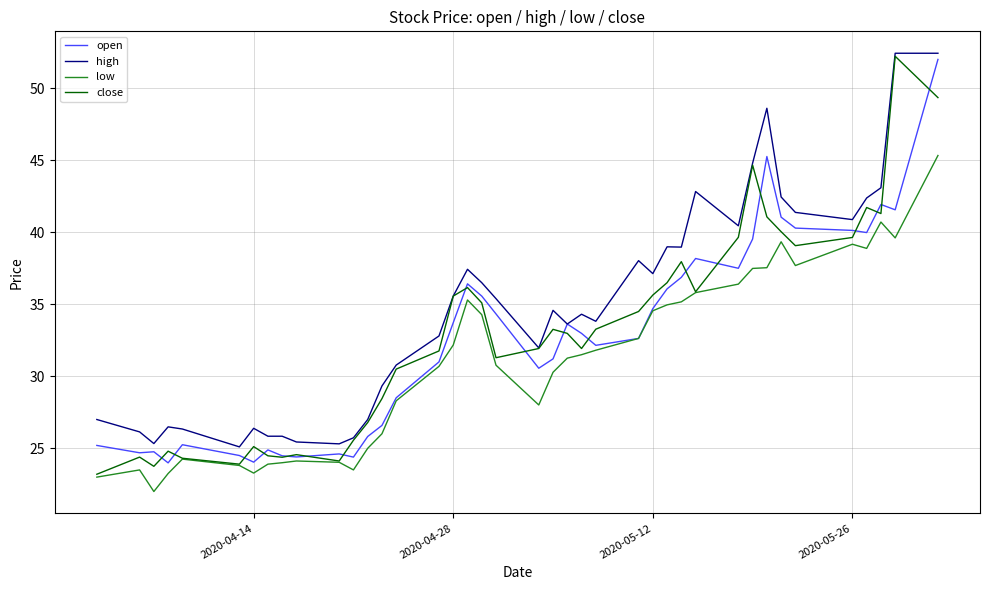

What is the minimum value for low?

22.0